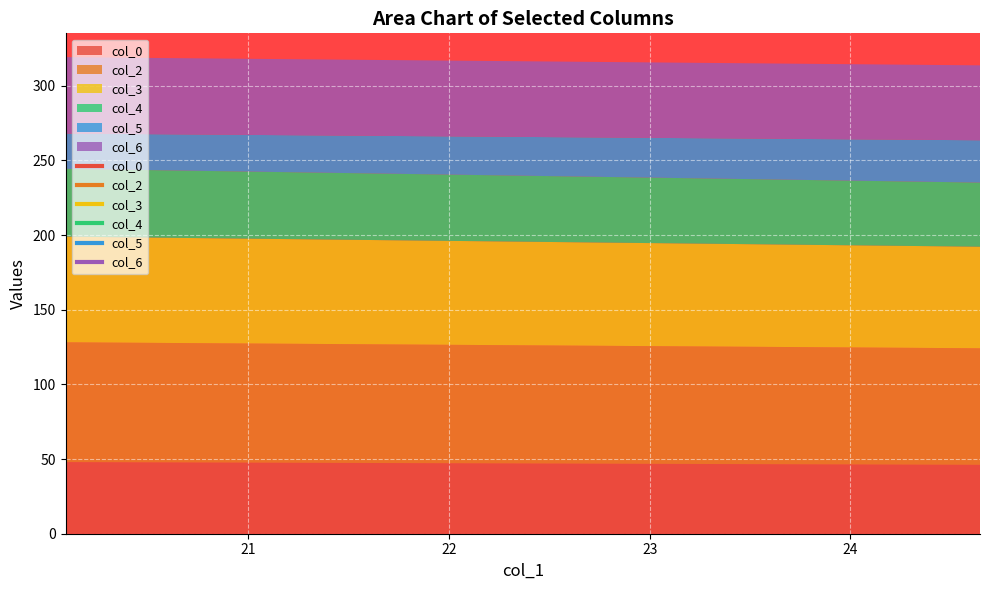

At which label does col_2 first exceed 80?

20.08854167